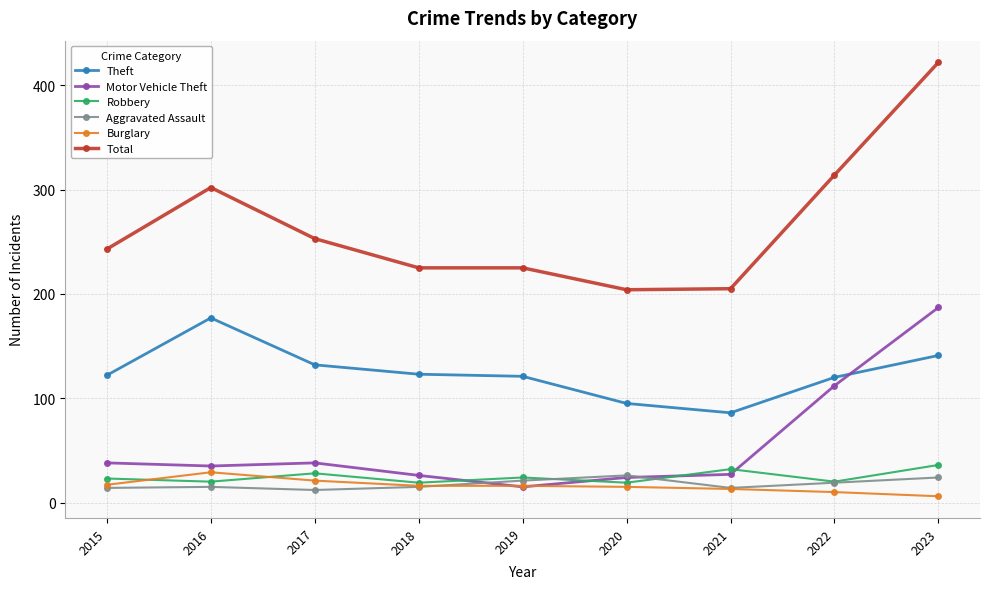

Is the value of Aggravated Assault at 2015 greater than the value of Total at 2020?

No